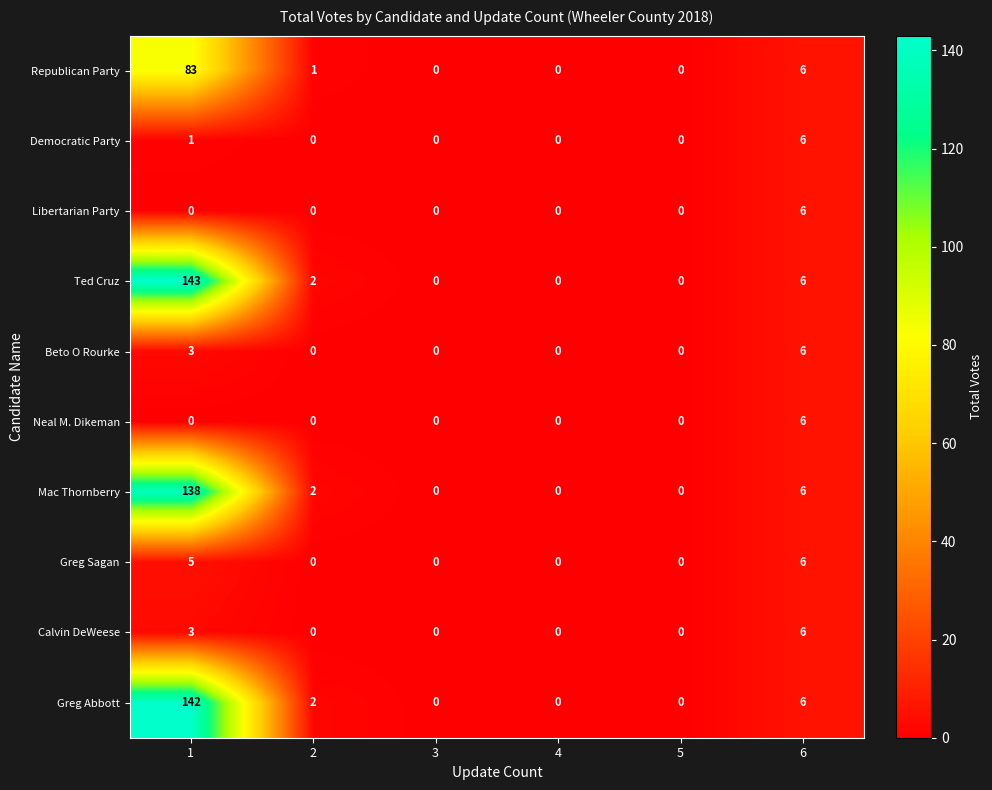

Which series has the largest total across all categories?

Ted Cruz